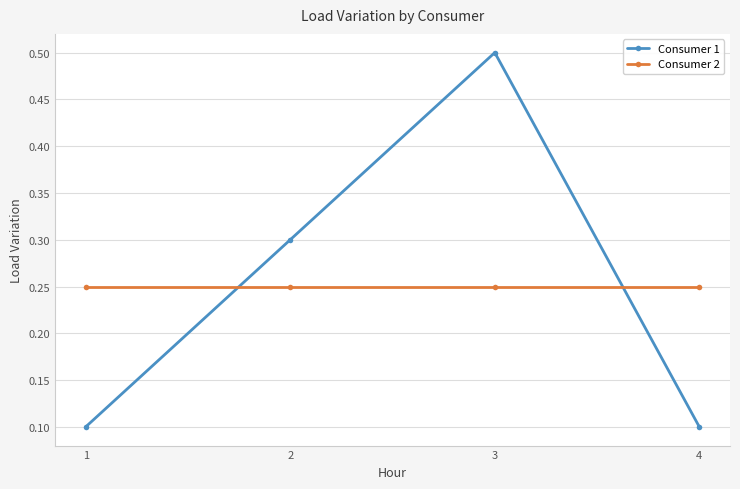

At 1, list the series in order from smallest to largest.

Consumer 1, Consumer 2